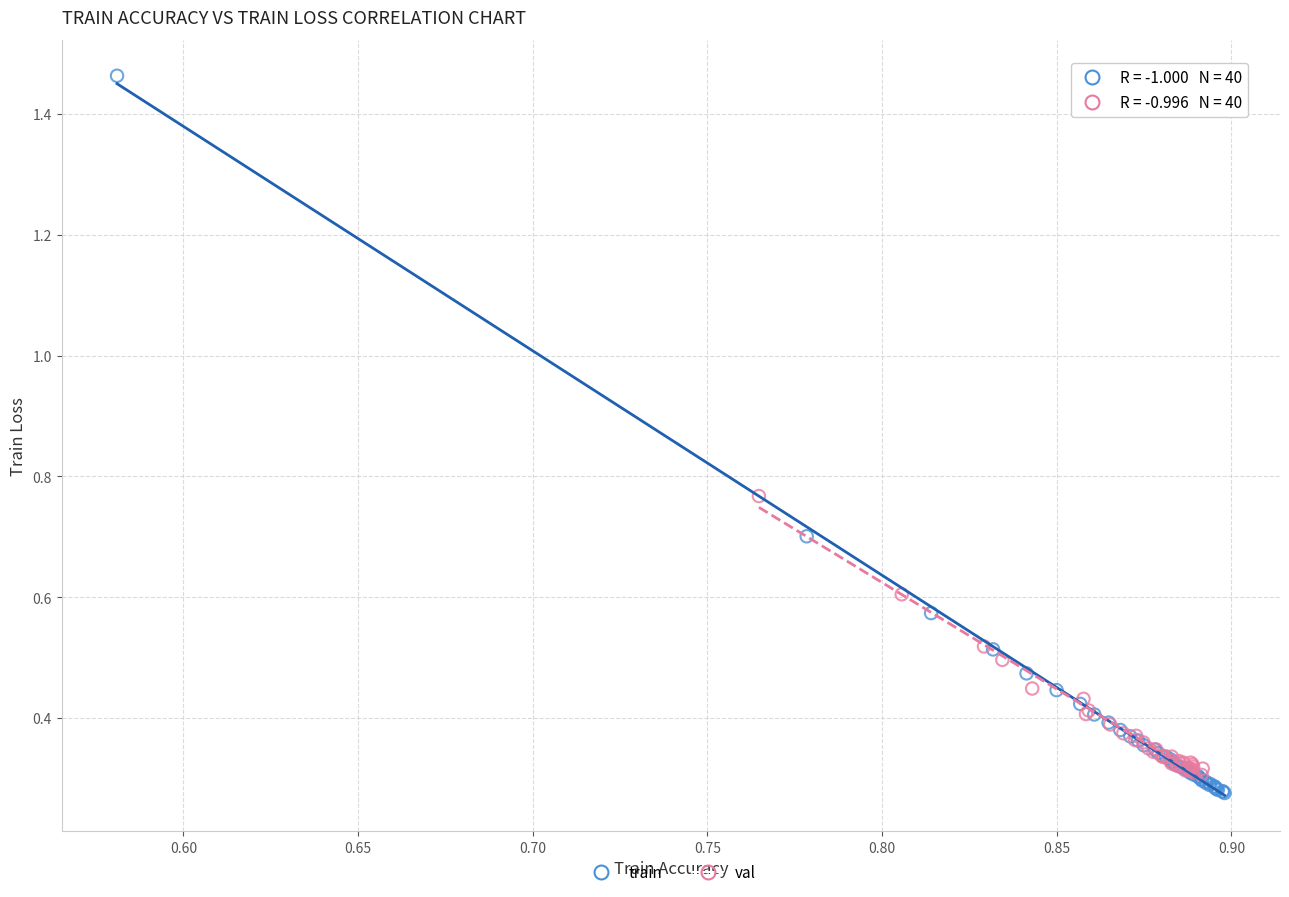

Which series reaches the maximum Y coordinate?

train